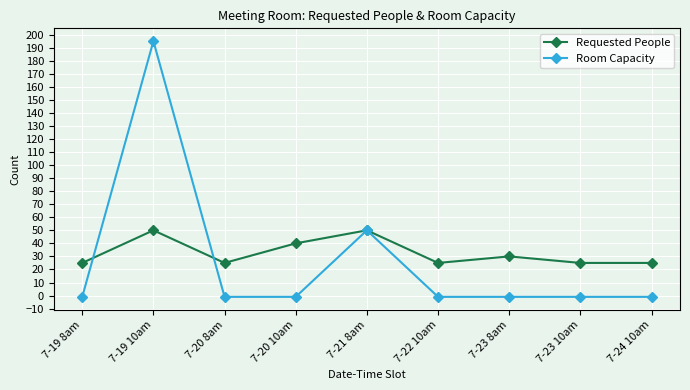

Is the value of Requested People at 7-23 8am greater than the value of Room Capacity at 7-22 10am?

Yes